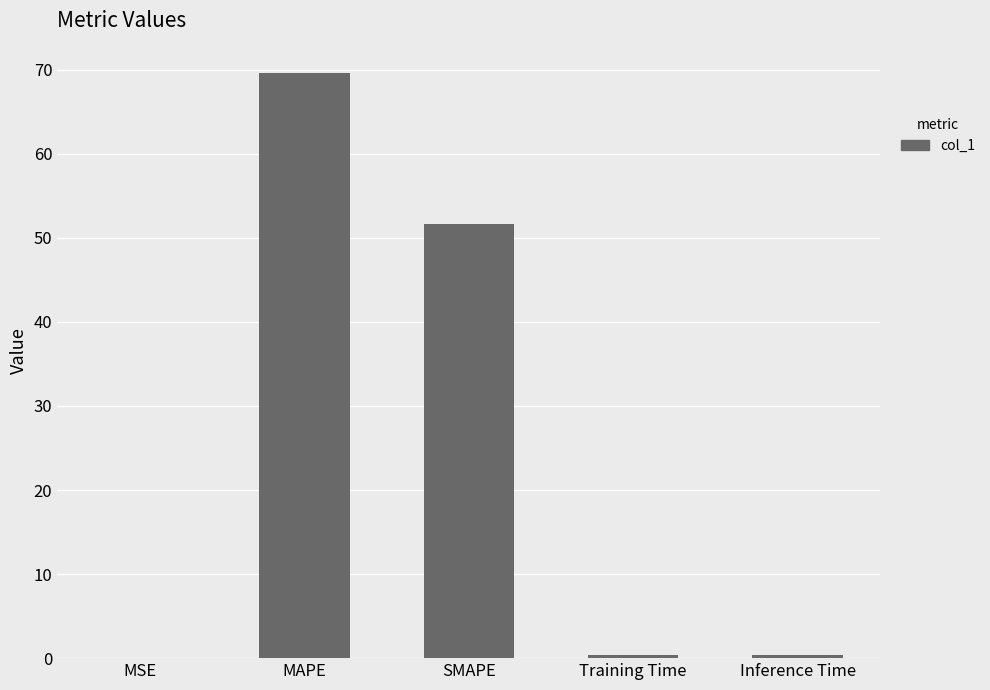

What value does the data have at SMAPE?

51.6